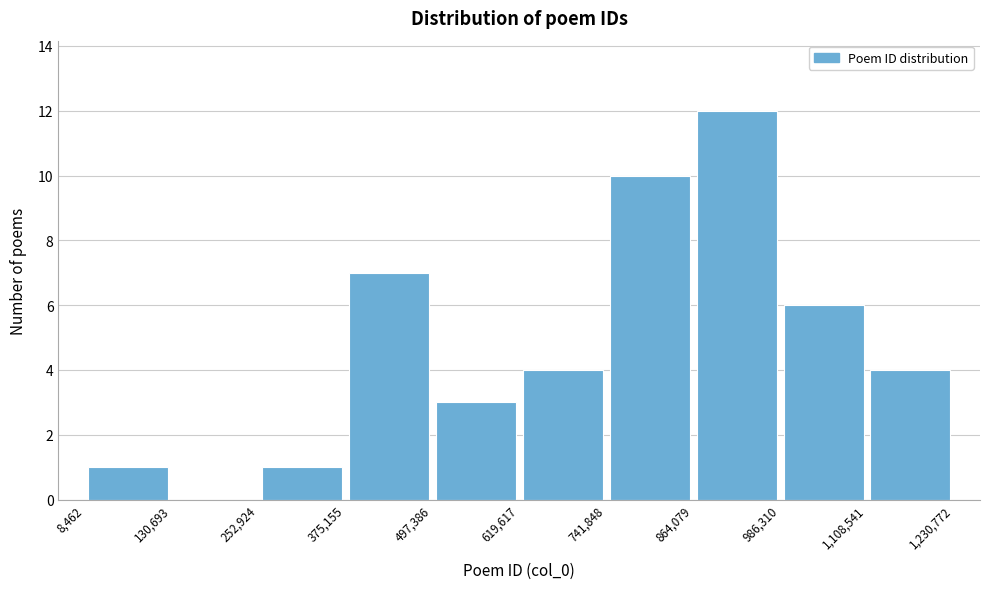

Reading left to right, list every bar in this chart as the range it spans on the x-axis followed by its height. The values are not printed on the chart, so give them approximately, as read against the axis.

8,462 to 130,693: 1
130,693 to 252,924: 0
252,924 to 375,155: 1
375,155 to 497,386: 7
497,386 to 619,617: 3
619,617 to 741,848: 4
741,848 to 864,079: 10
864,079 to 986,310: 12
986,310 to 1,108,541: 6
1,108,541 to 1,230,772: 4